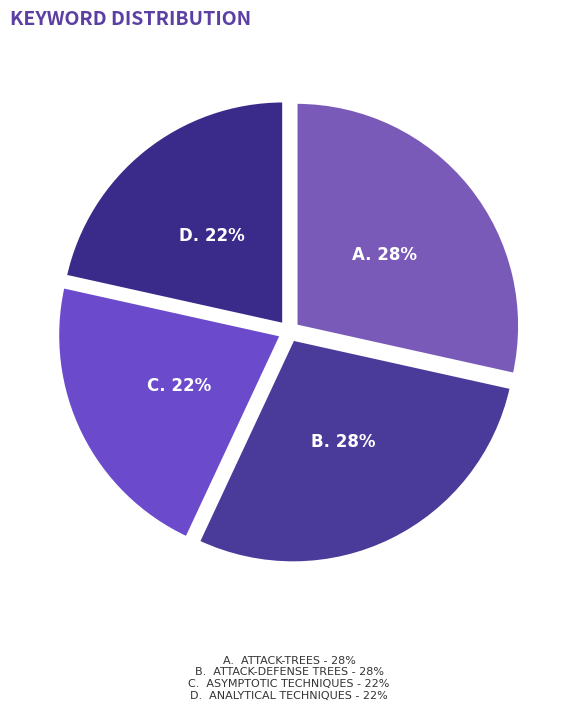

How many segments does this pie chart have?

4